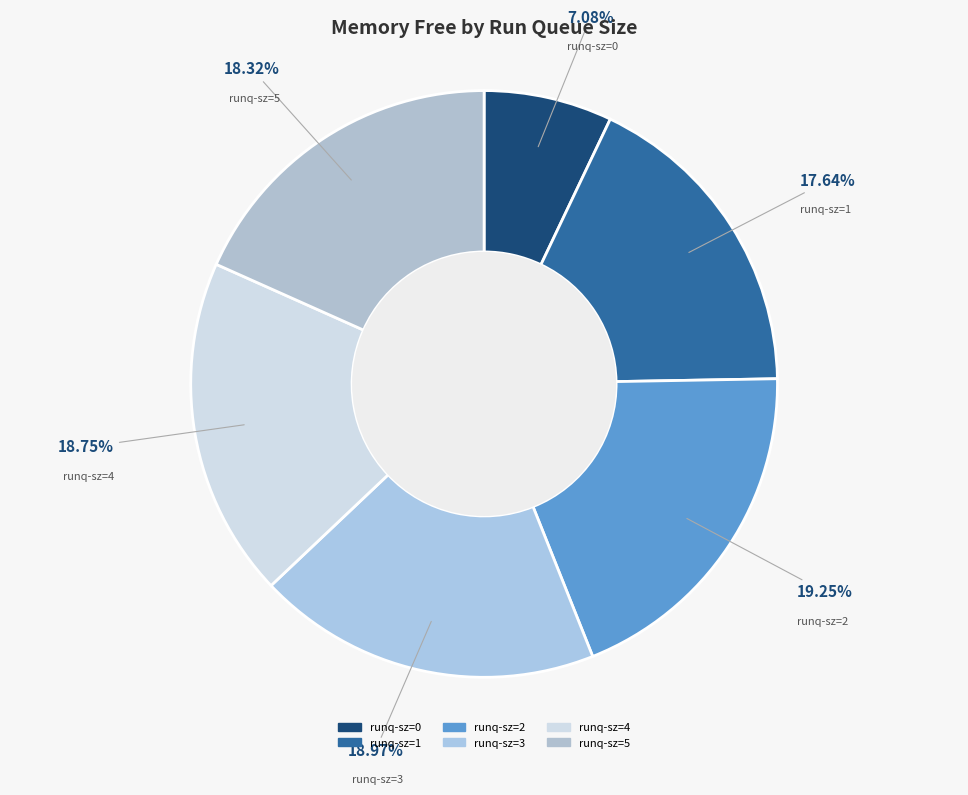

What portion of the pie excludes runq-sz=1?

82.4%